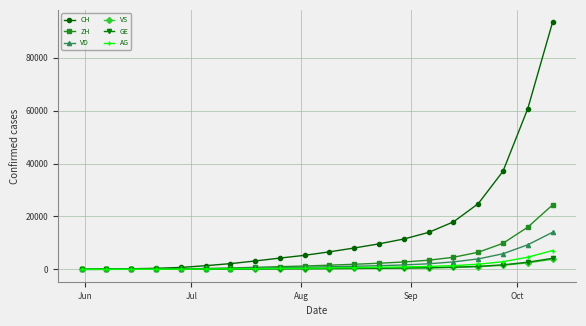

What is the difference between the maximum and second lowest values in the GE series?

4165